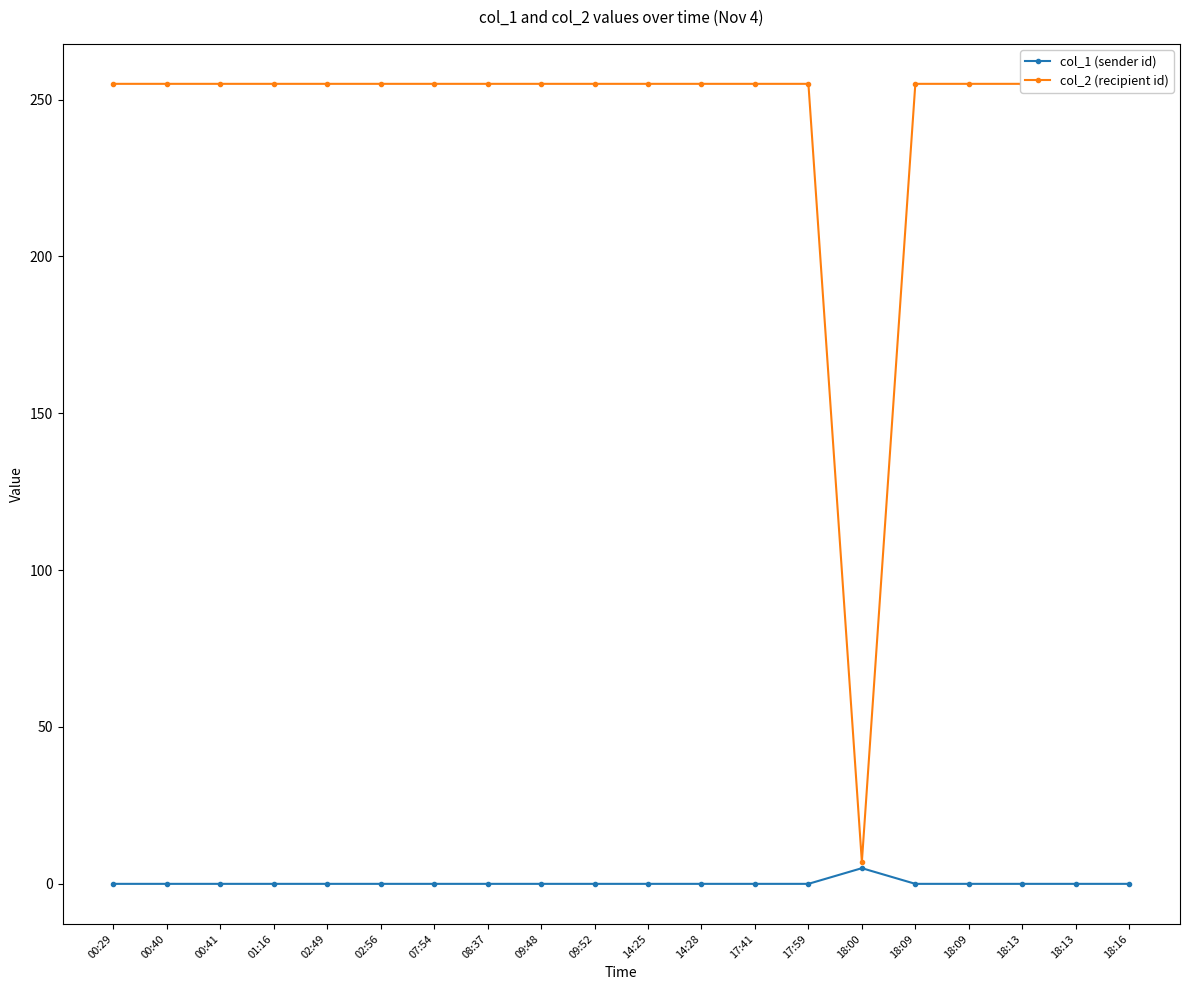

True or false: col_2 (recipient id) and col_1 (sender id) intersect in this chart.

False